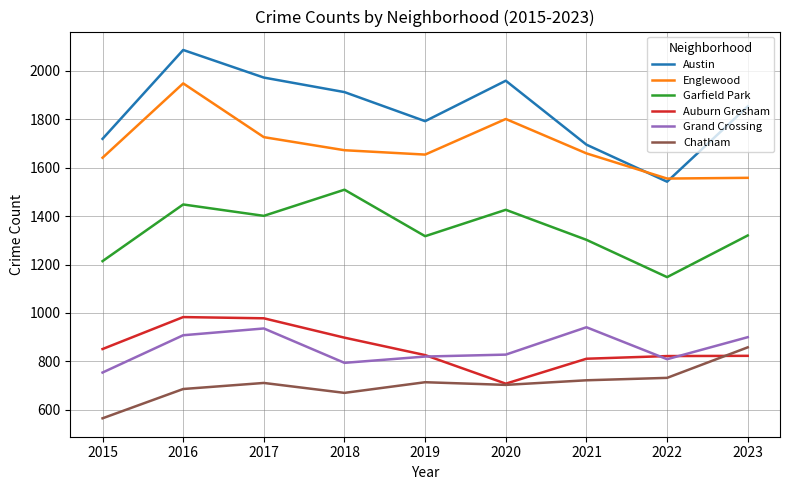

At which label does Grand Crossing first exceed 828?

2016